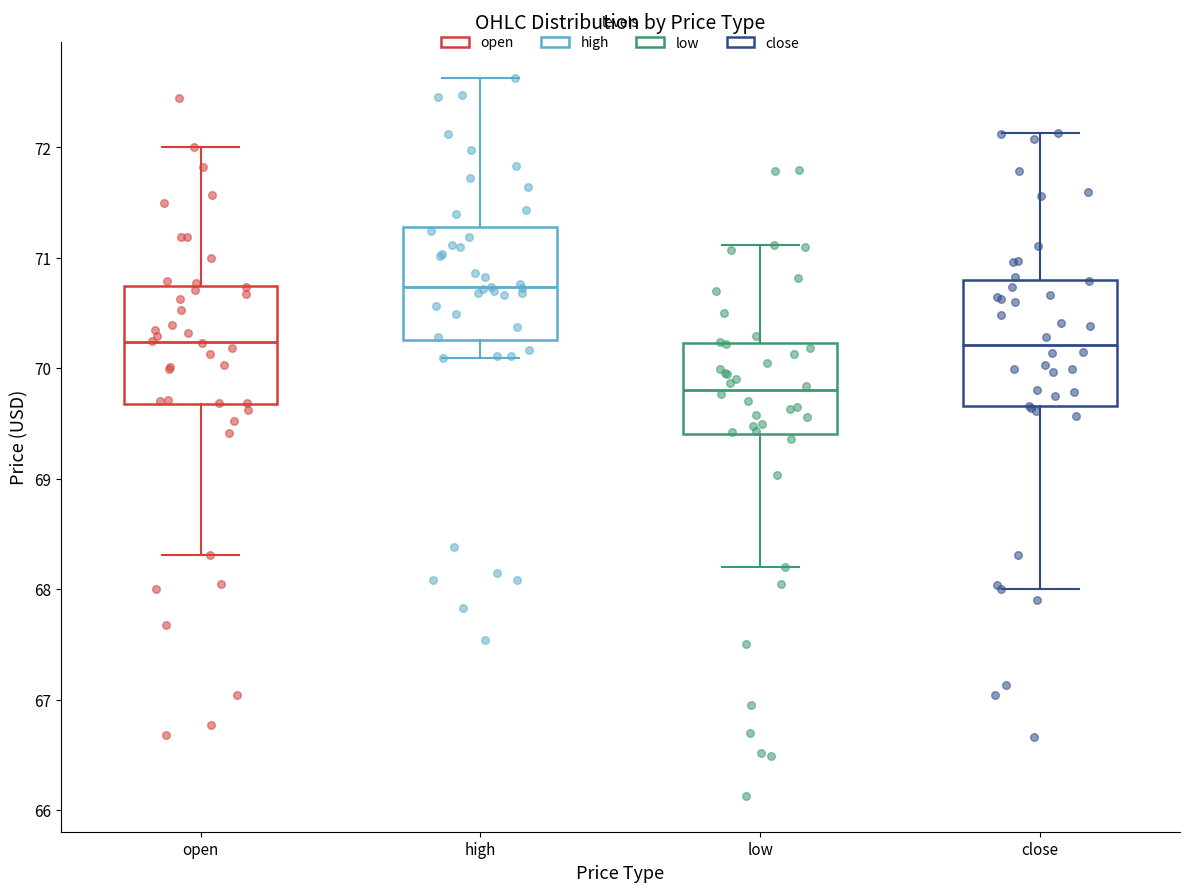

Reading left to right, read every box against the y-axis: the position of its median line, the range the box covers, and the ends of its whiskers. The values are not printed on the chart, so give them approximately, as read against the axis.

open: median 70.2, box 69.7 to 70.7, whiskers 68.3 to 72.0
high: median 70.7, box 70.3 to 71.3, whiskers 70.1 to 72.6
low: median 69.8, box 69.4 to 70.2, whiskers 68.2 to 71.1
close: median 70.2, box 69.7 to 70.8, whiskers 68.0 to 72.1